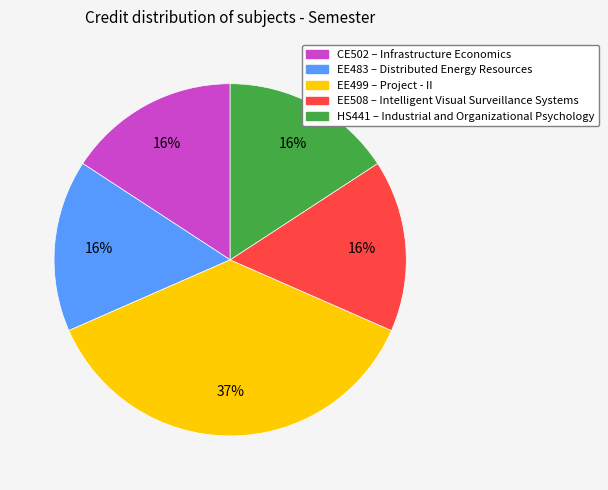

What percentage is the CE502 slice, to the nearest percent?

16%